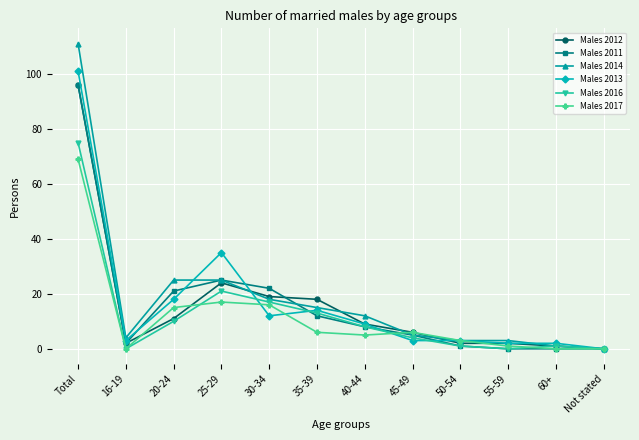

What is the label of the 10th point from the left?

55-59